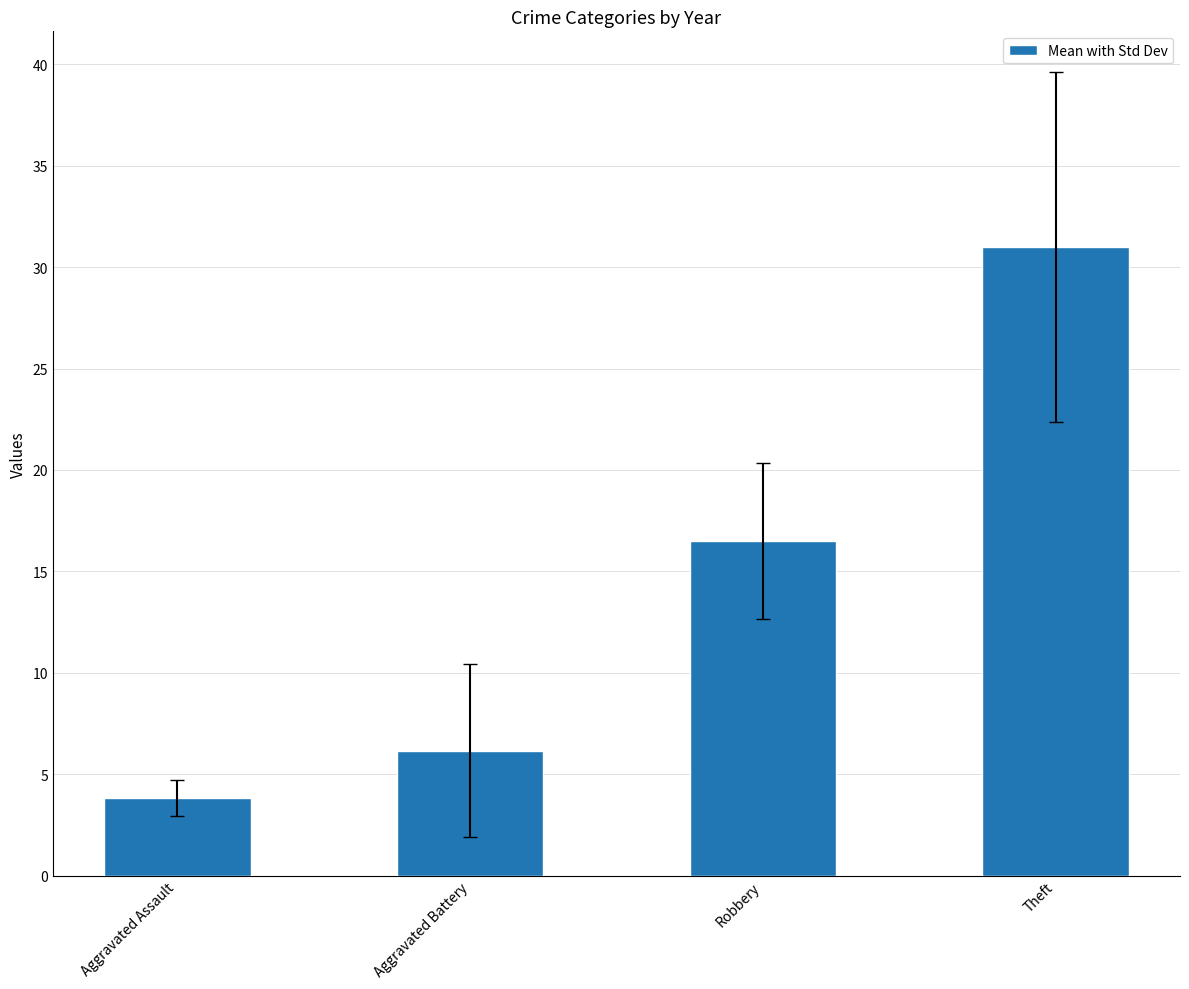

What is the value of the 1st bar from the left?

3.8